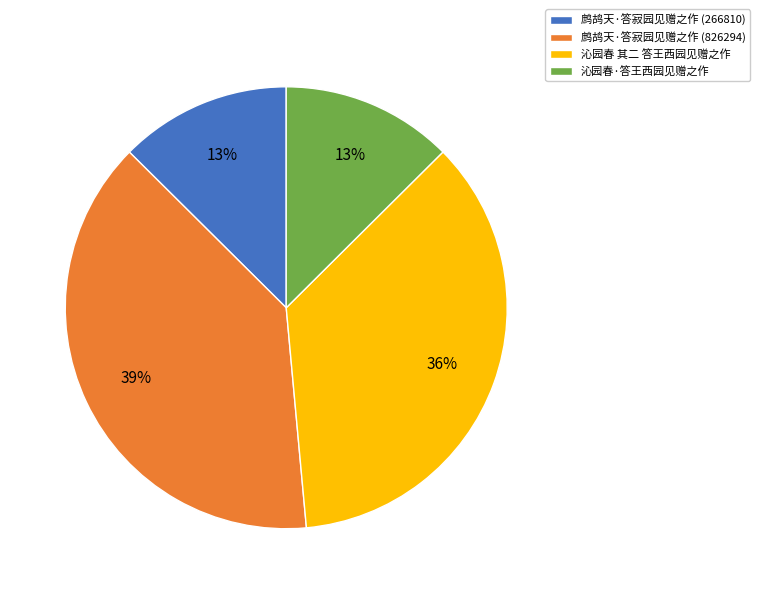

Do 鹧鸪天·答寂园见赠之作 (266810) and 沁园春·答王西园见赠之作 together represent more than half of the pie?

No